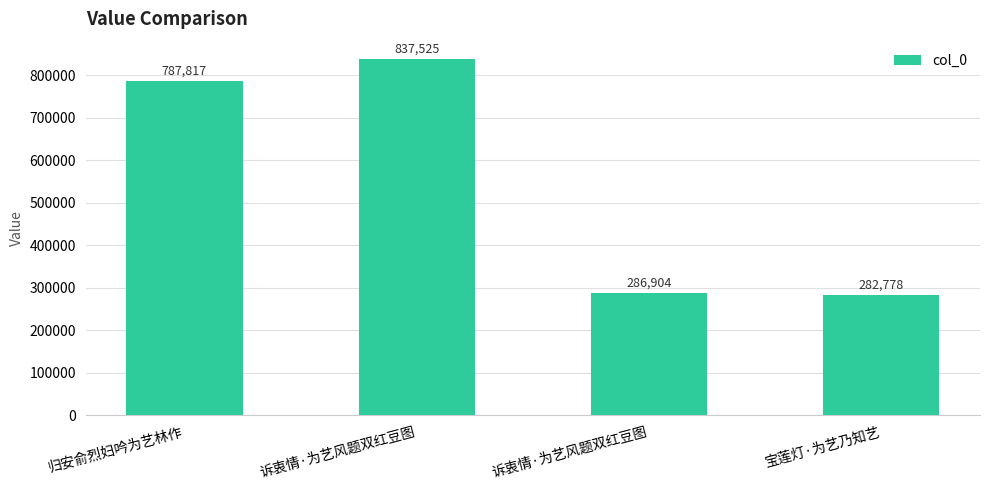

What is the difference between the values at 诉衷情·为艺风题双红豆图 and 诉衷情·为艺风题双红豆图?

550621